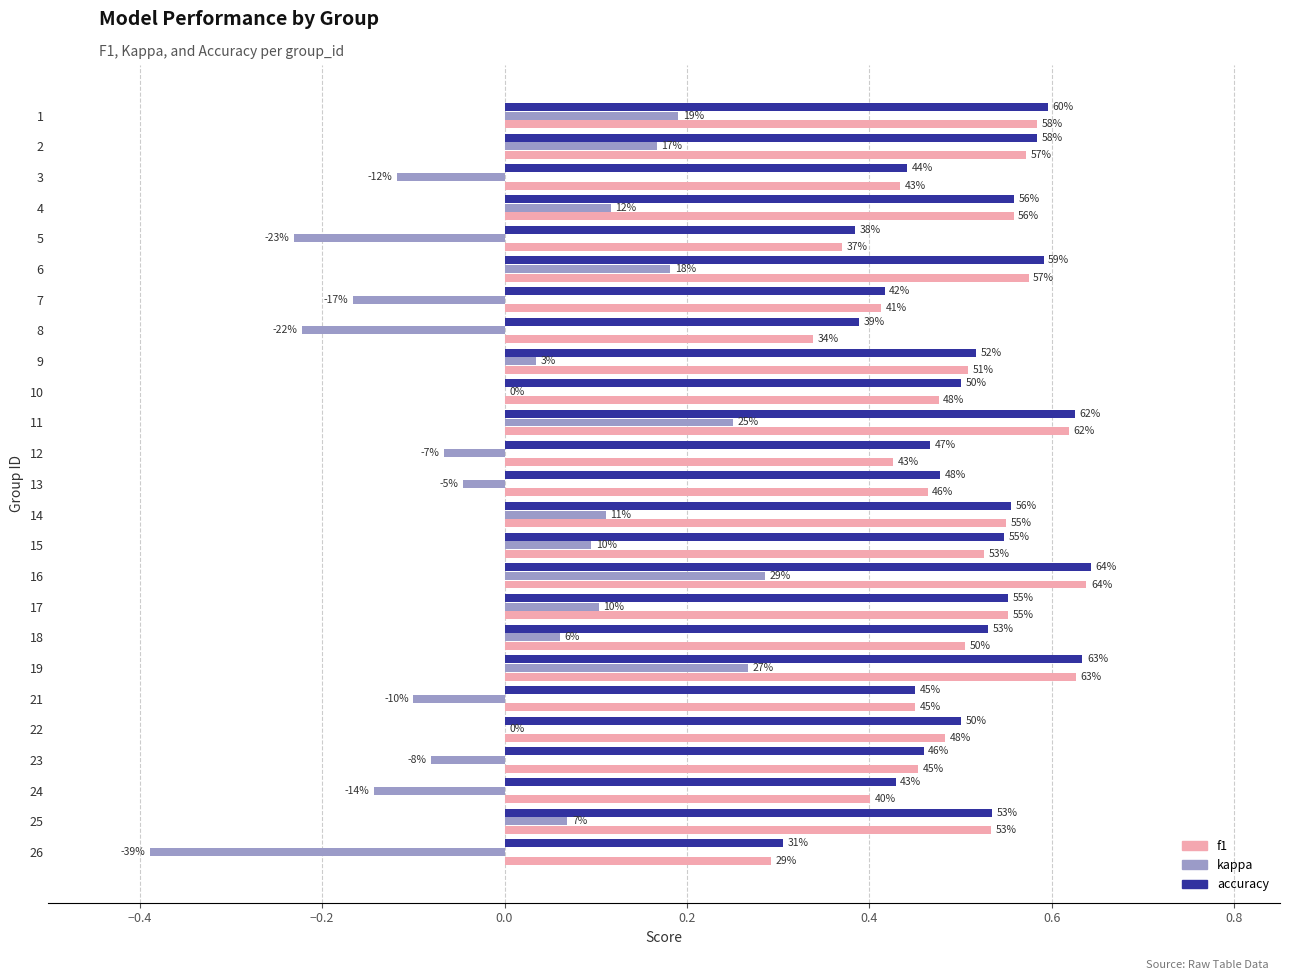

What are all the series names shown in the legend?

f1, kappa, accuracy